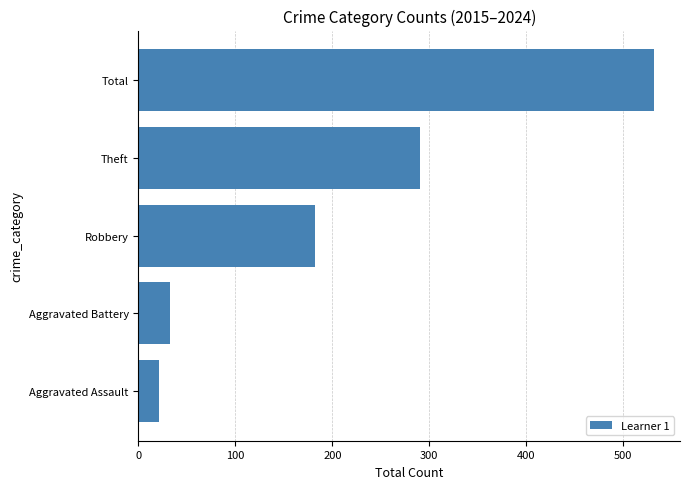

What is the approximate value at Total, to the nearest 100?

500